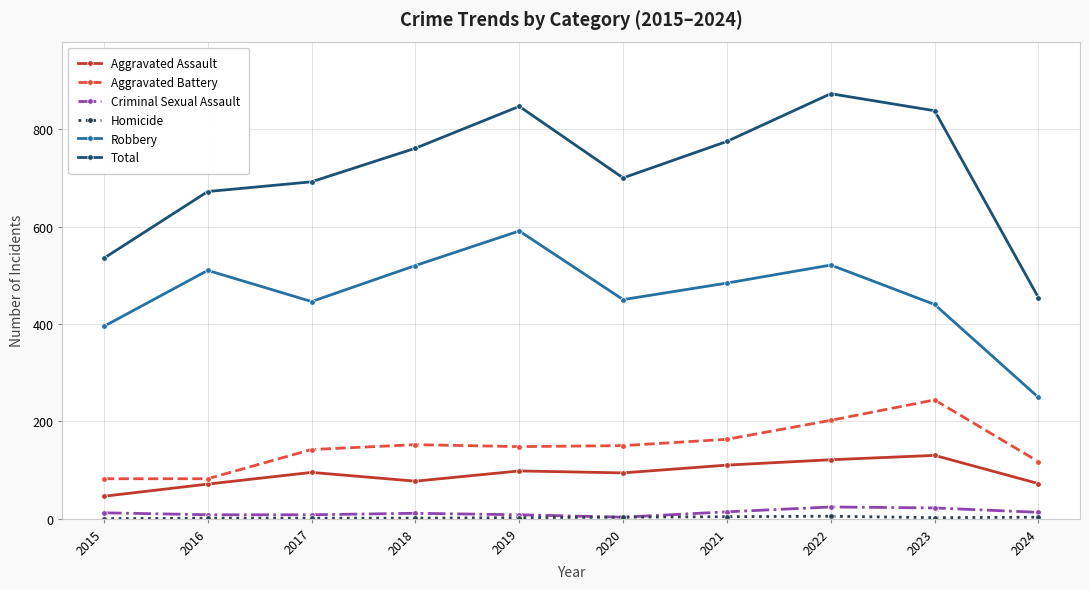

Which series has the widest spread of values?

Total